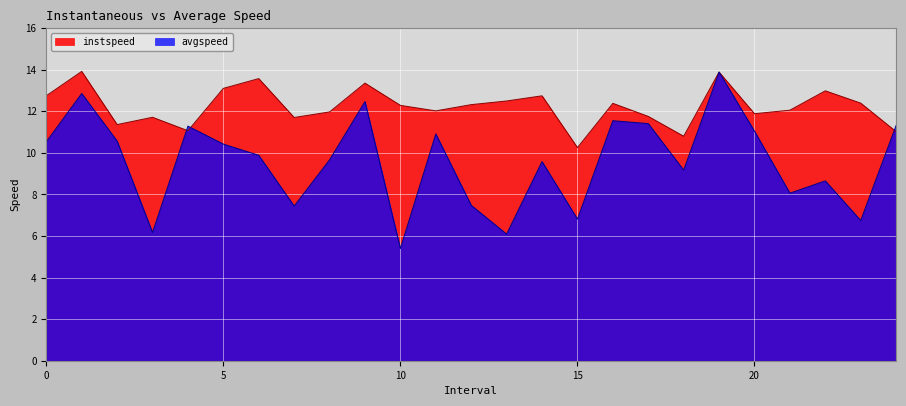

What is the label of the 4th point from the right?

21.0